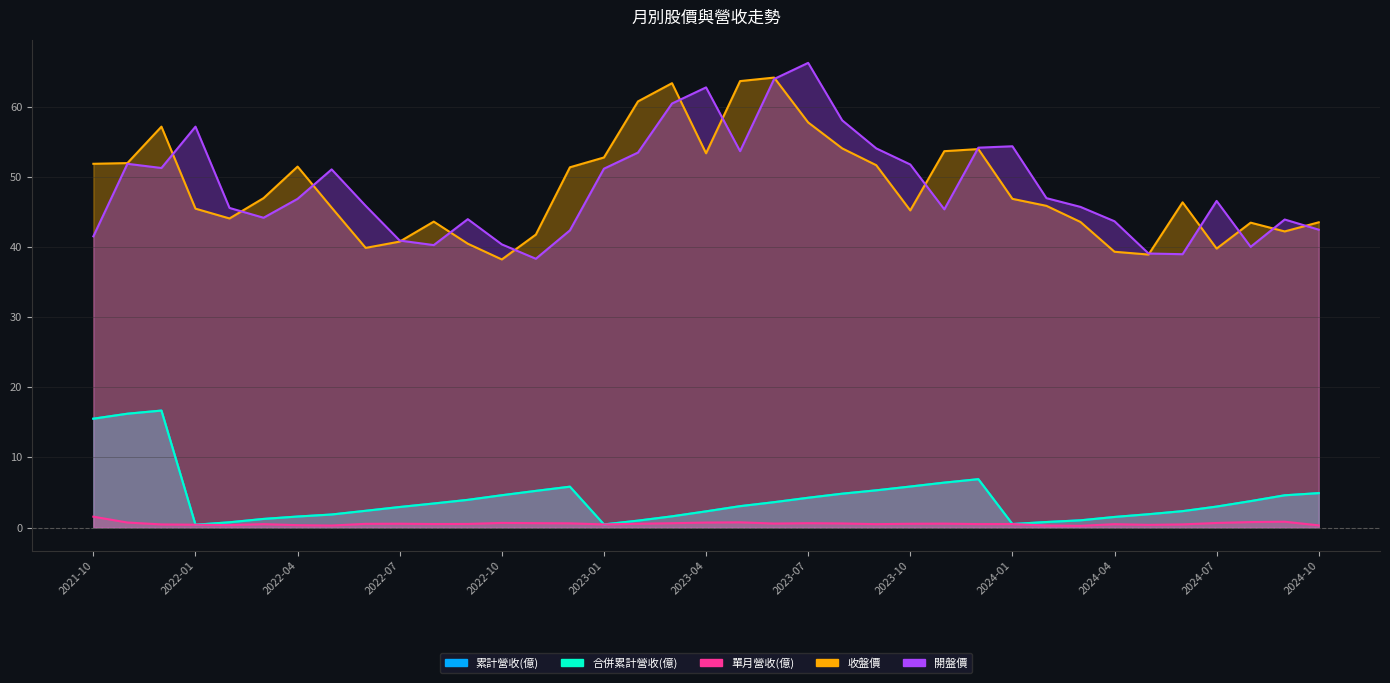

Reading left to right, what are all the values shown in this chart?

累計營收(億): 15.5	16.2	16.7	0.4	0.7	1.2	1.6	1.9	2.4	2.9	3.4	4.0	4.6	5.2	5.8	0.4	1.0	1.6	2.3	3.0	3.6	4.2	4.8	5.3	5.8	6.4	6.9	0.5	0.8	1.0	1.5	1.9	2.3	3.0	3.8	4.6	4.9
合併累計營收(億): 15.5	16.2	16.7	0.4	0.7	1.2	1.6	1.9	2.4	2.9	3.4	4.0	4.6	5.2	5.8	0.4	1.0	1.6	2.3	3.0	3.6	4.2	4.8	5.3	5.8	6.4	6.9	0.5	0.8	1.0	1.5	1.9	2.3	3.0	3.8	4.6	4.9
單月營收(億): 1.6	0.7	0.4	0.4	0.3	0.5	0.3	0.3	0.5	0.5	0.5	0.5	0.7	0.6	0.6	0.4	0.5	0.6	0.7	0.7	0.6	0.6	0.6	0.5	0.5	0.6	0.5	0.5	0.3	0.2	0.5	0.4	0.4	0.7	0.8	0.8	0.3
收盤價: 51.9	52.0	57.2	45.5	44.1	47.0	51.5	45.6	39.9	40.8	43.6	40.5	38.2	41.8	51.4	52.8	60.8	63.4	53.4	63.7	64.2	57.8	54.1	51.7	45.2	53.7	54.0	46.9	45.9	43.6	39.4	39.0	46.4	39.8	43.5	42.2	43.5
開盤價: 41.5	51.9	51.3	57.2	45.6	44.2	46.9	51.1	45.9	41.0	40.3	44.0	40.4	38.4	42.4	51.2	53.5	60.5	62.8	53.7	64.0	66.3	58.1	54.1	51.8	45.4	54.2	54.4	47.0	45.8	43.7	39.1	39.0	46.6	40.0	44.0	42.5